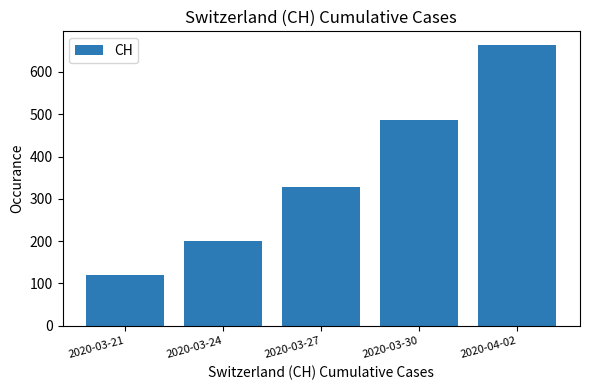

Reading right to left, what are all the values shown in this chart?

663	486	327	201	120